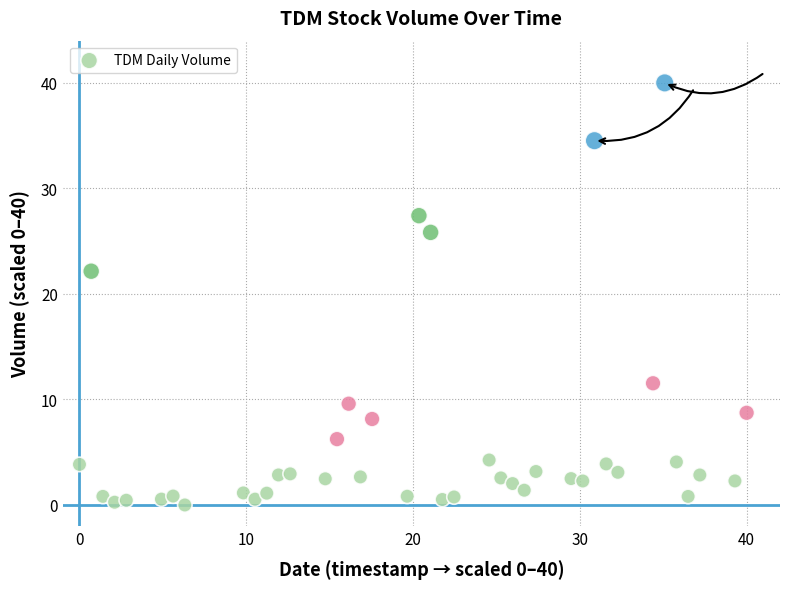

What Y value in the scatter plot is closest to 20?

22.2